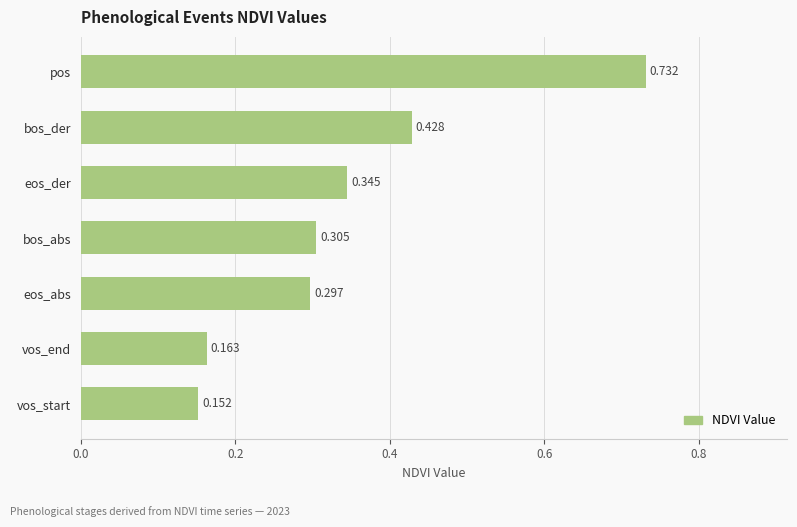

How many bars are there in total?

7